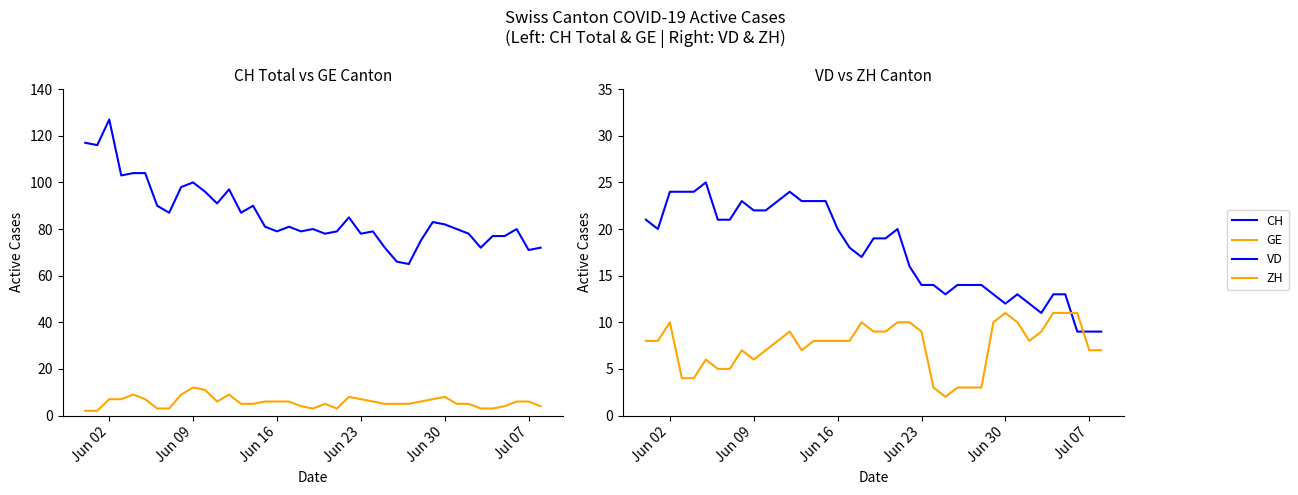

Count the number of data series in this chart.

4